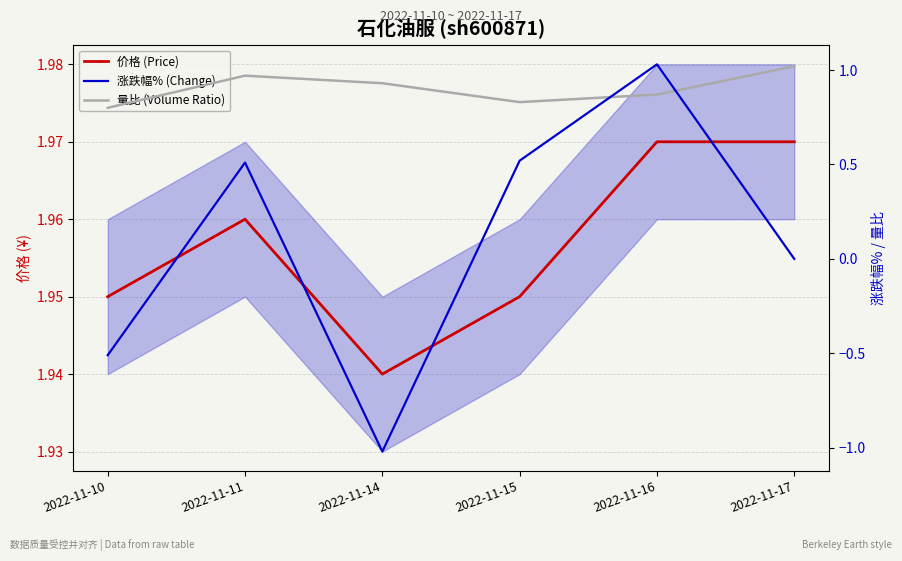

What is the difference between the 涨跌幅% (Change) values at 2022-11-10 and 2022-11-16?

1.5